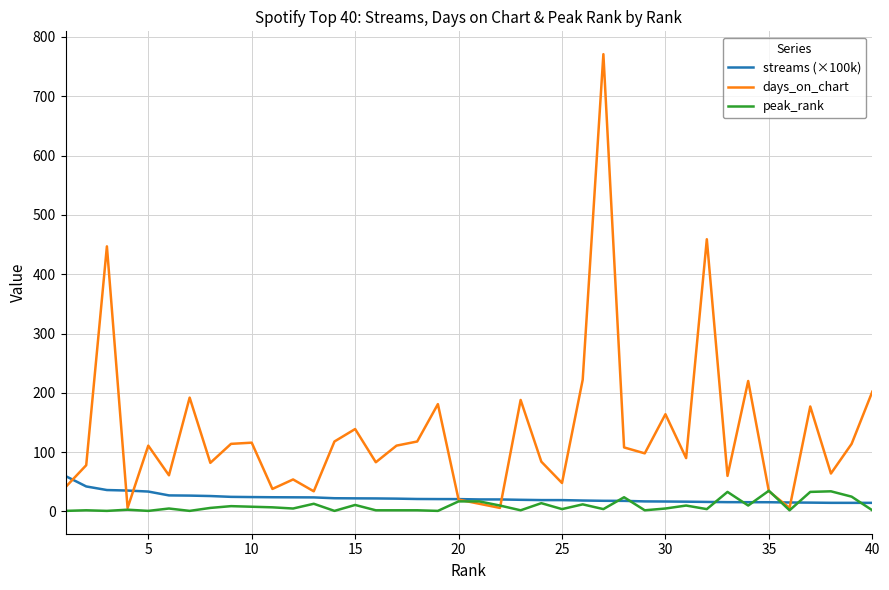

Which series has the largest range (max minus min)?

days_on_chart